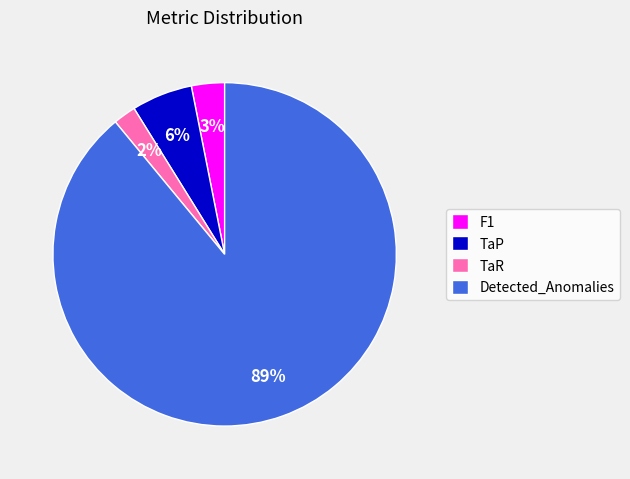

True or false: Detected_Anomalies accounts for 99% of the total.

False